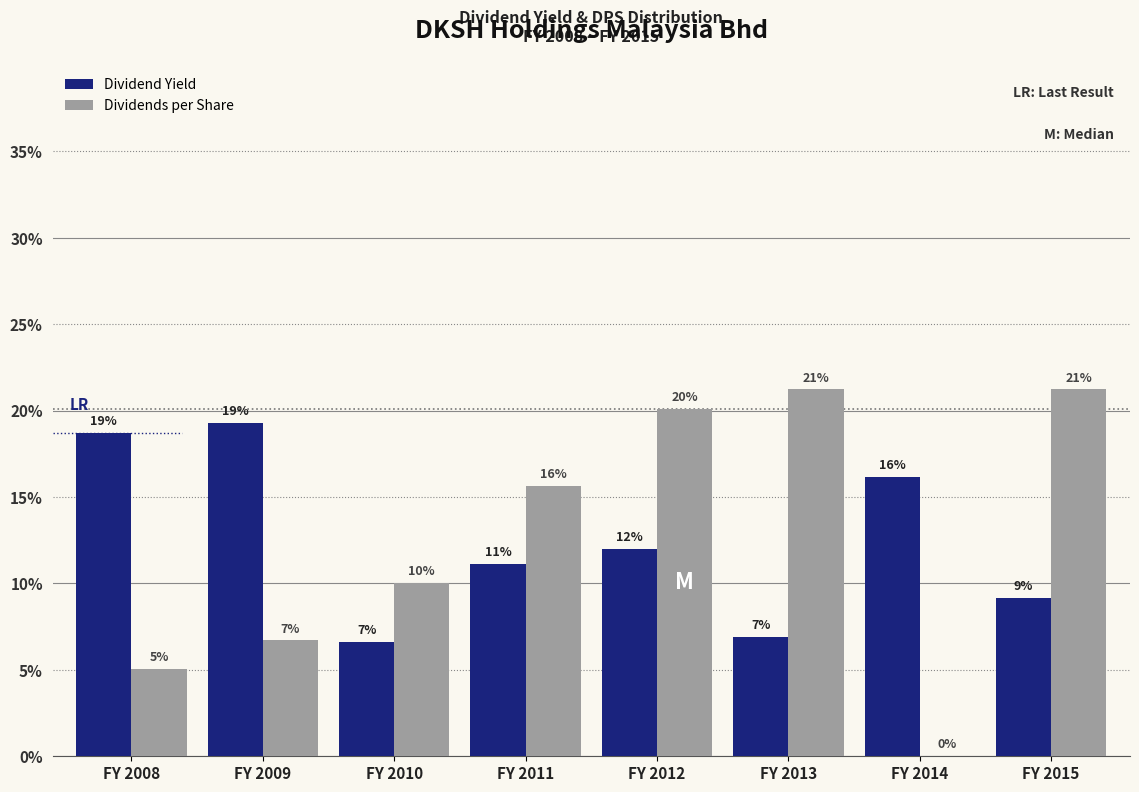

How many groups of bars are there?

8